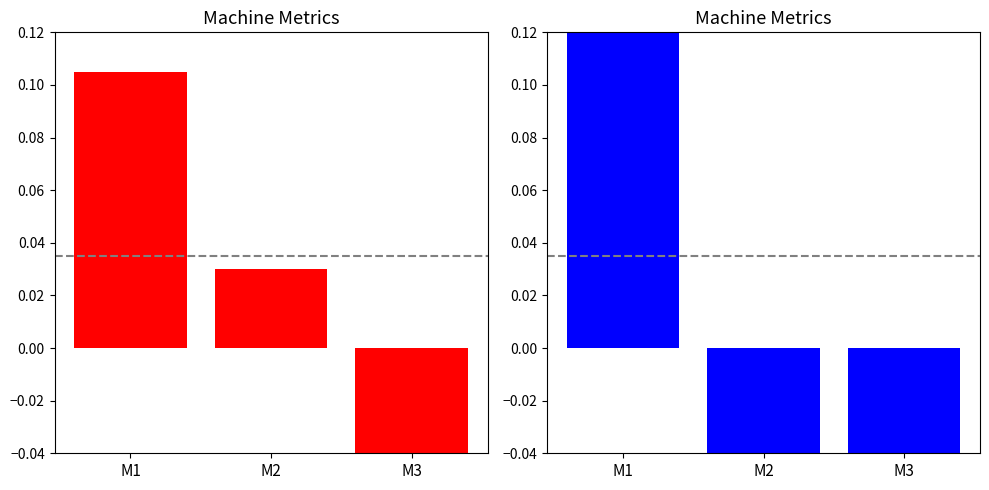

At which label does Height (cm) reach its peak?

M1